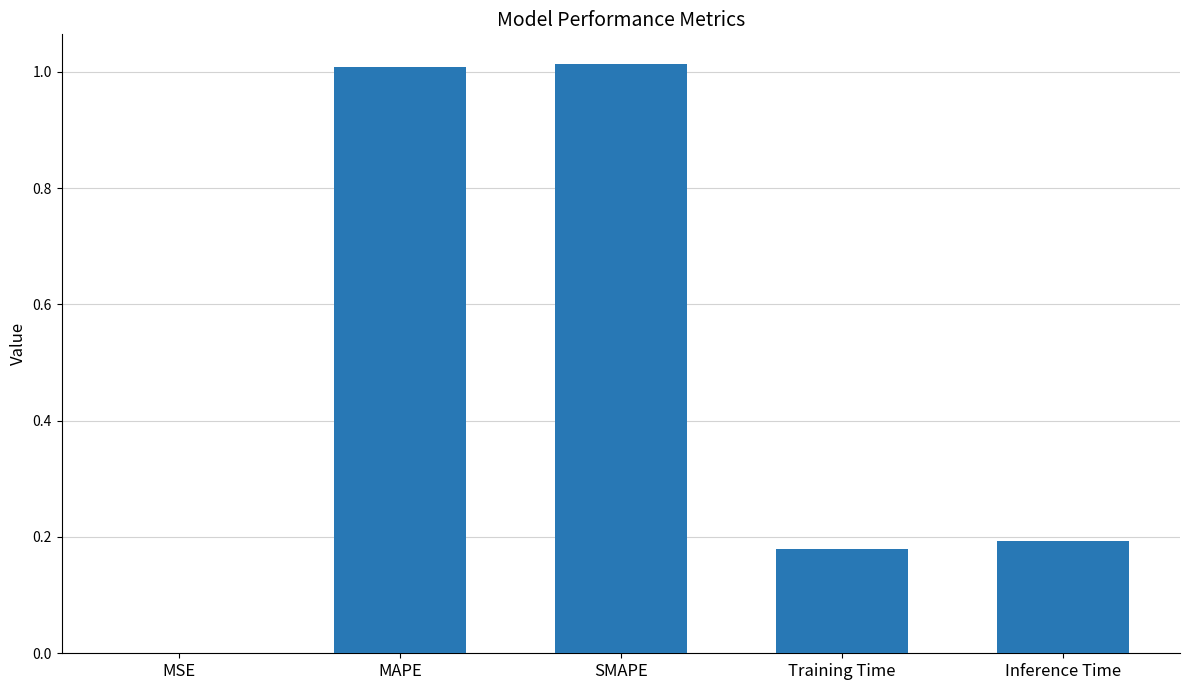

Is it true that the value at MSE is 0.0?

True